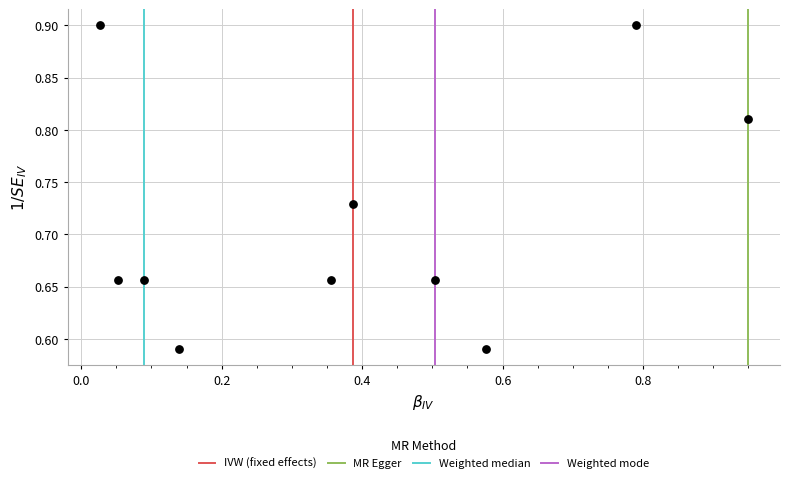

What is the range of X values (max minus min)?

0.9